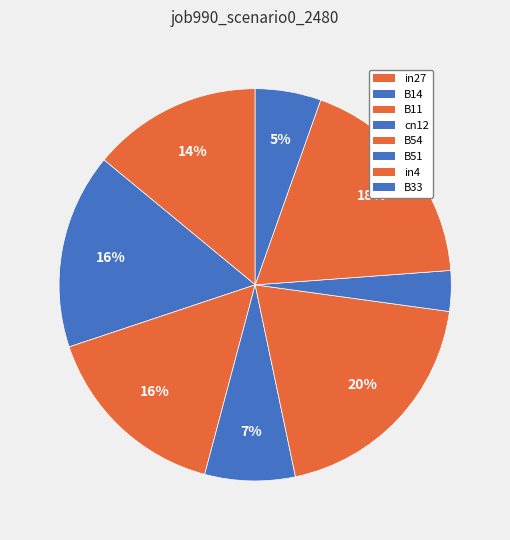

Between B54 and in27, which is larger?

B54